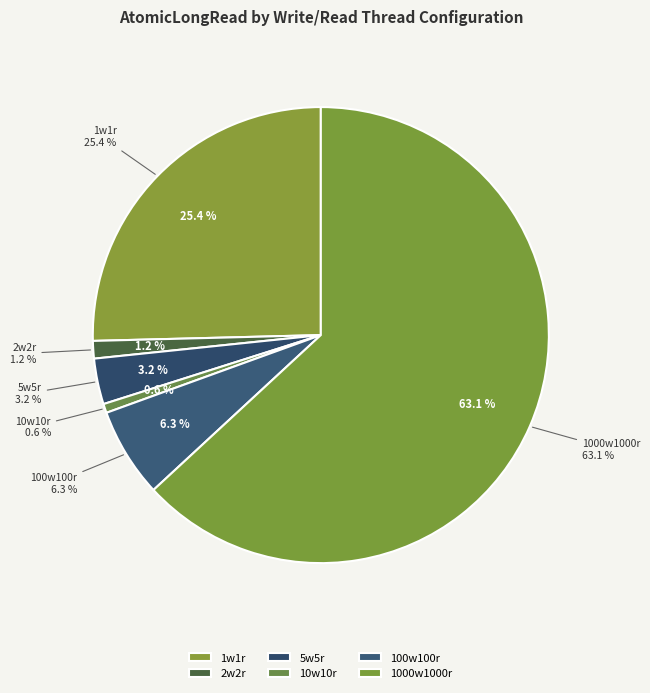

Which has a higher value, 1w1r or 2w2r?

1w1r